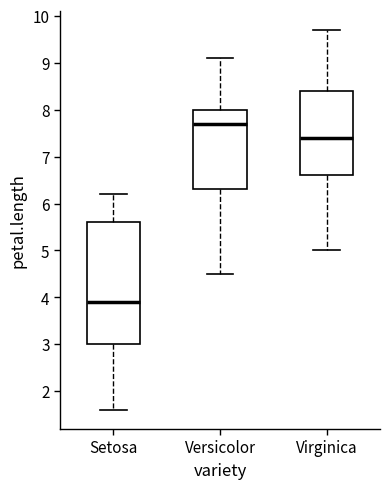

Where does the median line of the box for Virginica sit on the y-axis? The values are not printed on the chart, so give them approximately, as read against the axis.

7.4